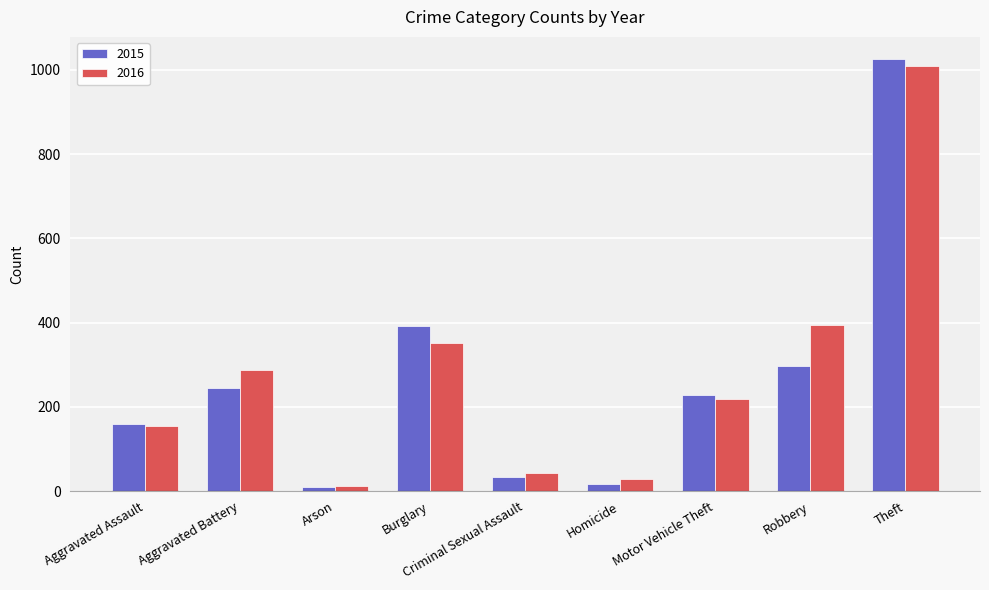

What is the label of the 7th bar from the right?

Arson